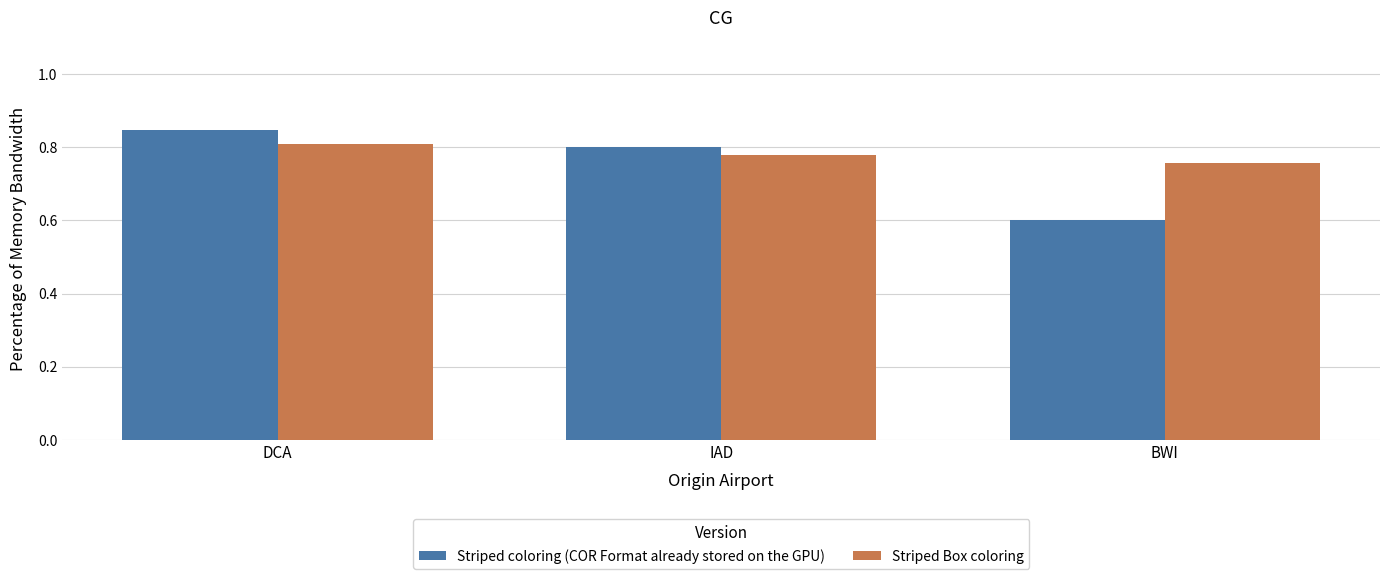

Rank the series by their average value, from lowest to highest.

Striped coloring (COR Format already stored on the GPU), Striped Box coloring